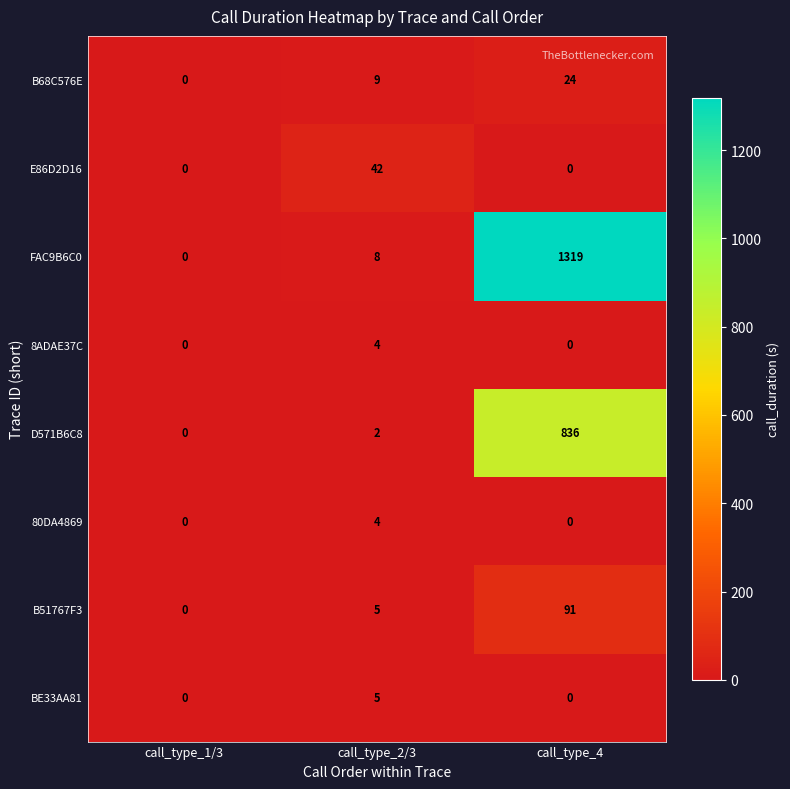

What is the difference between the highest and lowest values at call_type_2/3?

40